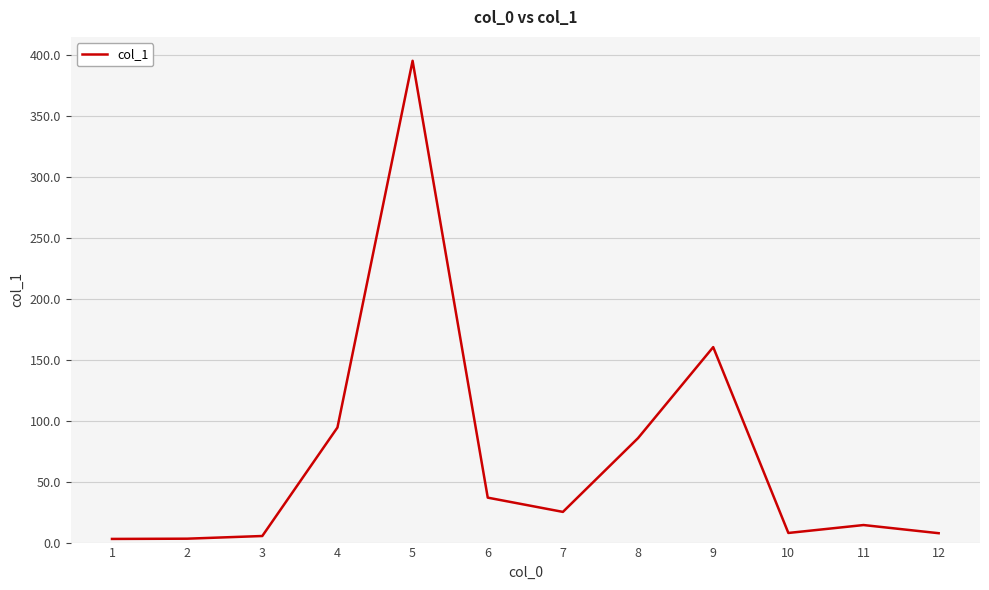

What is the average value?

70.0